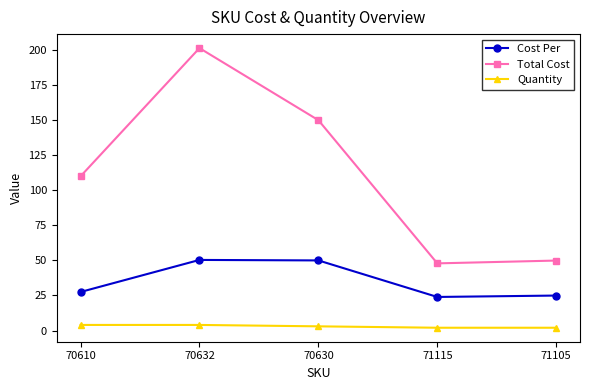

List the labels in order of Total Cost value, smallest first.

71115, 71105, 70610, 70630, 70632